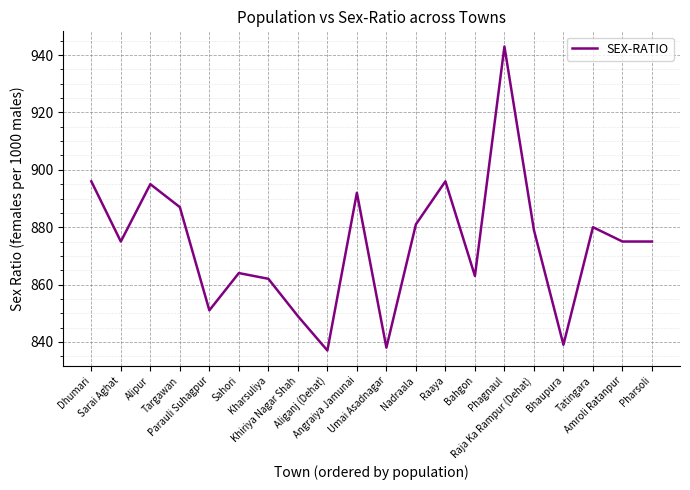

What is the average value?

874